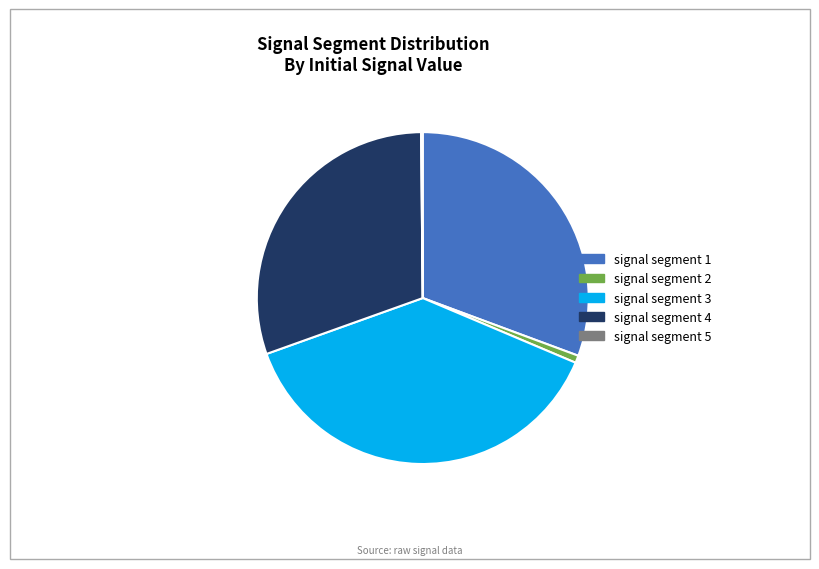

Is the sum of signal segment 3 and signal segment 4 greater than half?

Yes